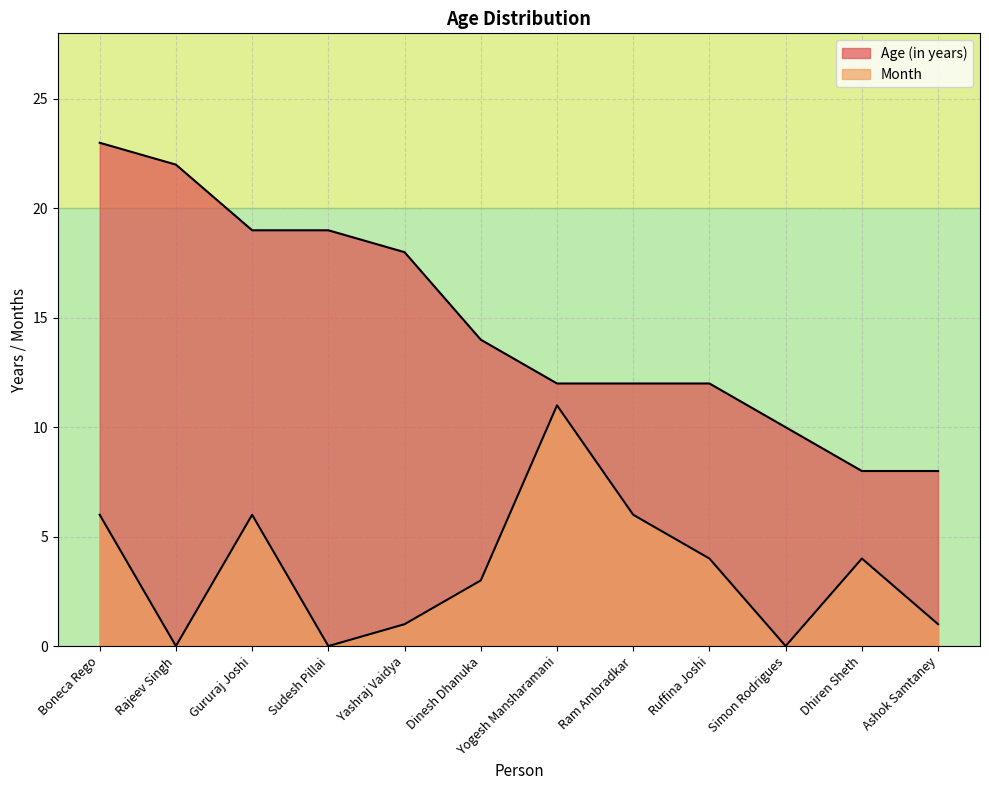

Is the value of Month at Boneca Rego greater than the value of Age (in years) at Sudesh Pillai?

No